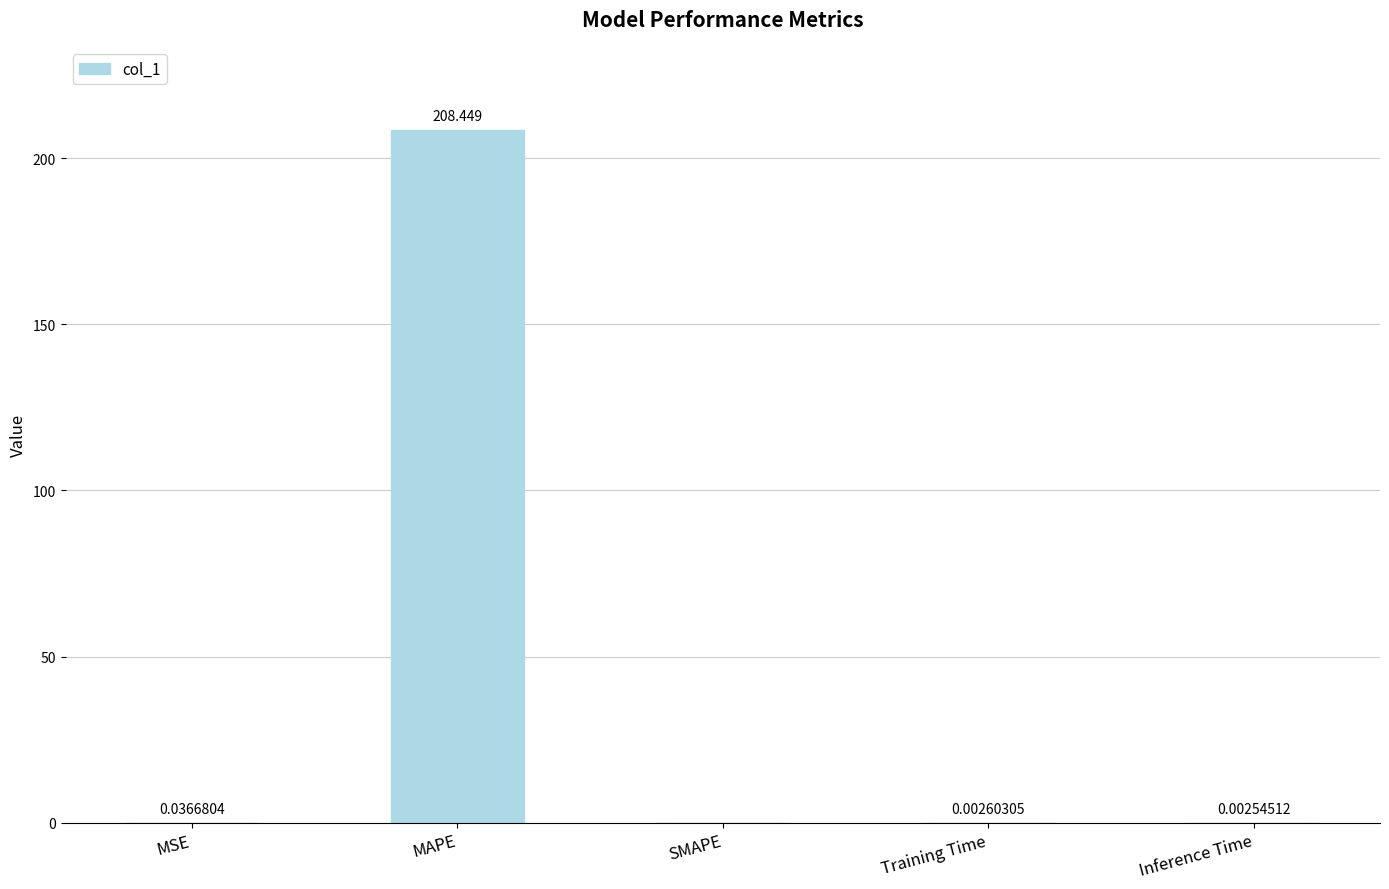

True or false: the data shows 0.0 at SMAPE.

True